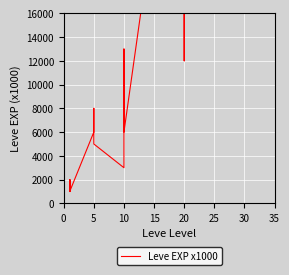

What is the change in value from 10 to 15?

+18000